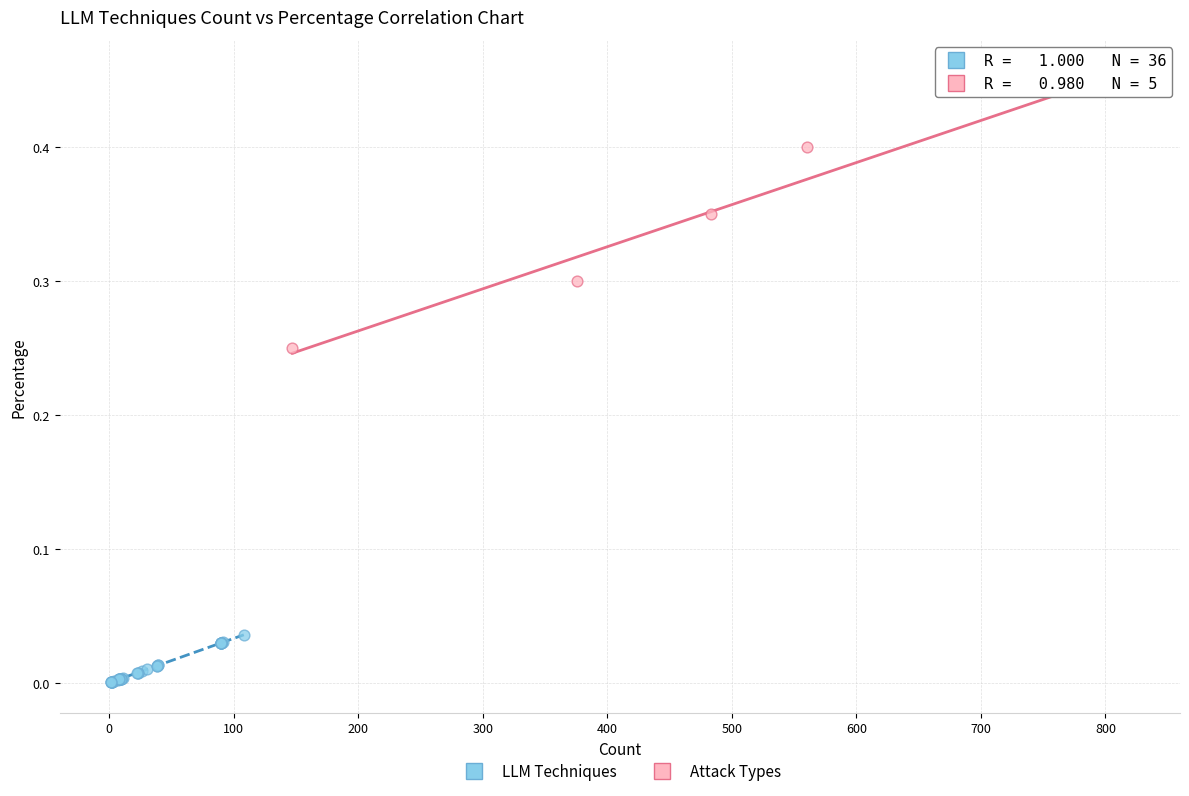

Which series reaches the maximum Y coordinate?

Attack Types